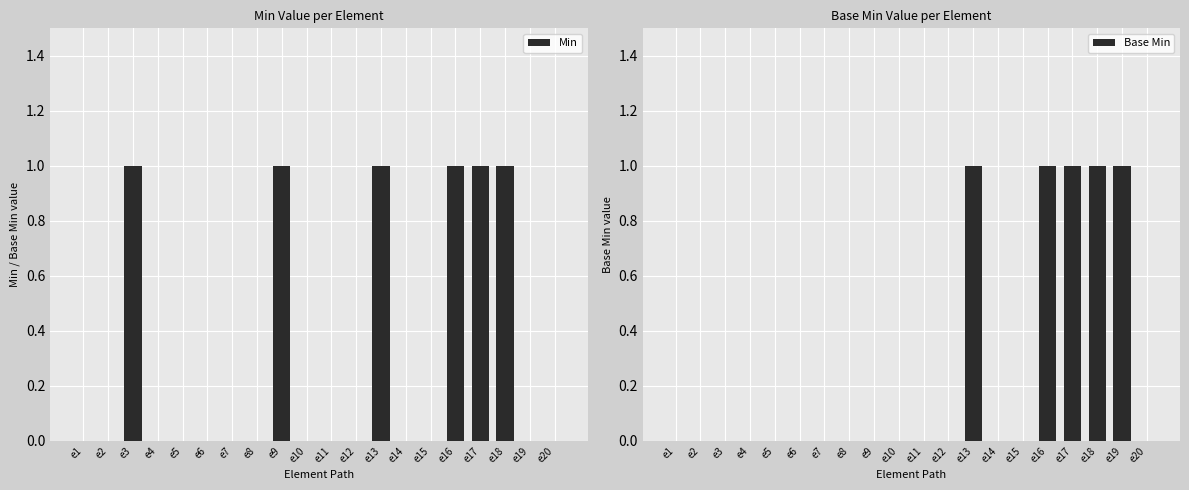

Between e10 and e12, which is larger?

e10